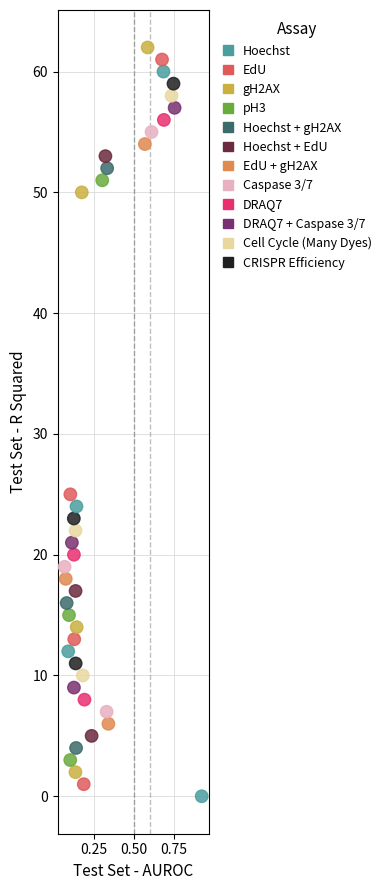

What Y value in the scatter plot is closest to 31?

25